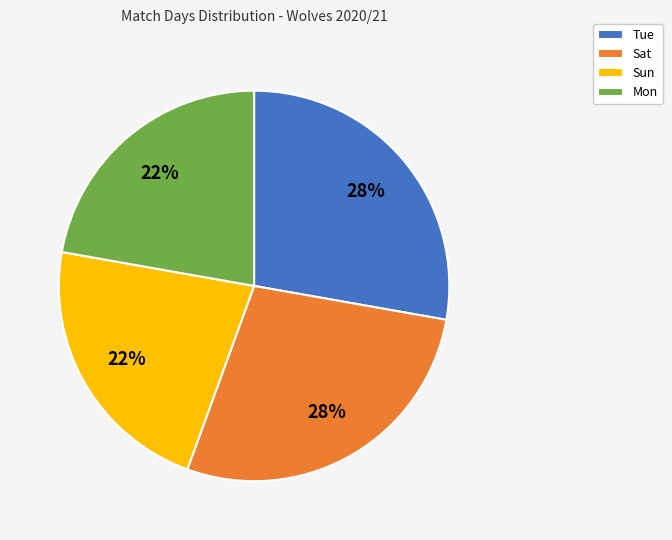

Is there a majority slice in this chart?

No